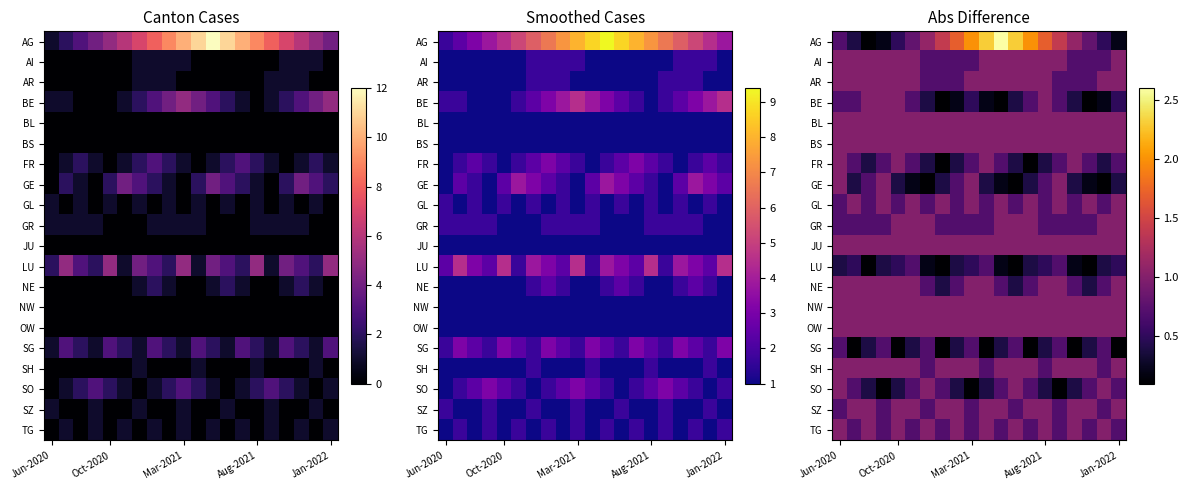

Where is OW nearest to the value 1?

Jun-2020